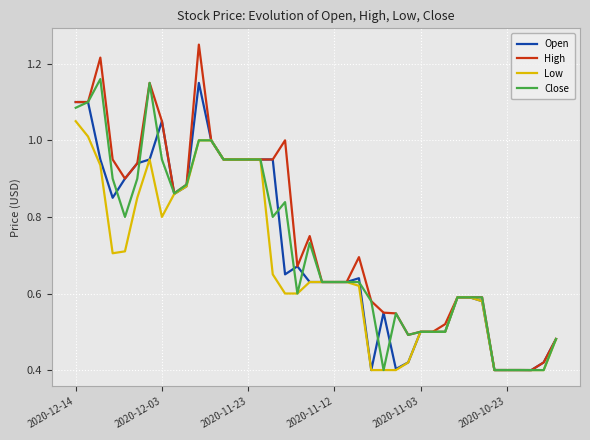

Which series has the largest range (max minus min)?

High